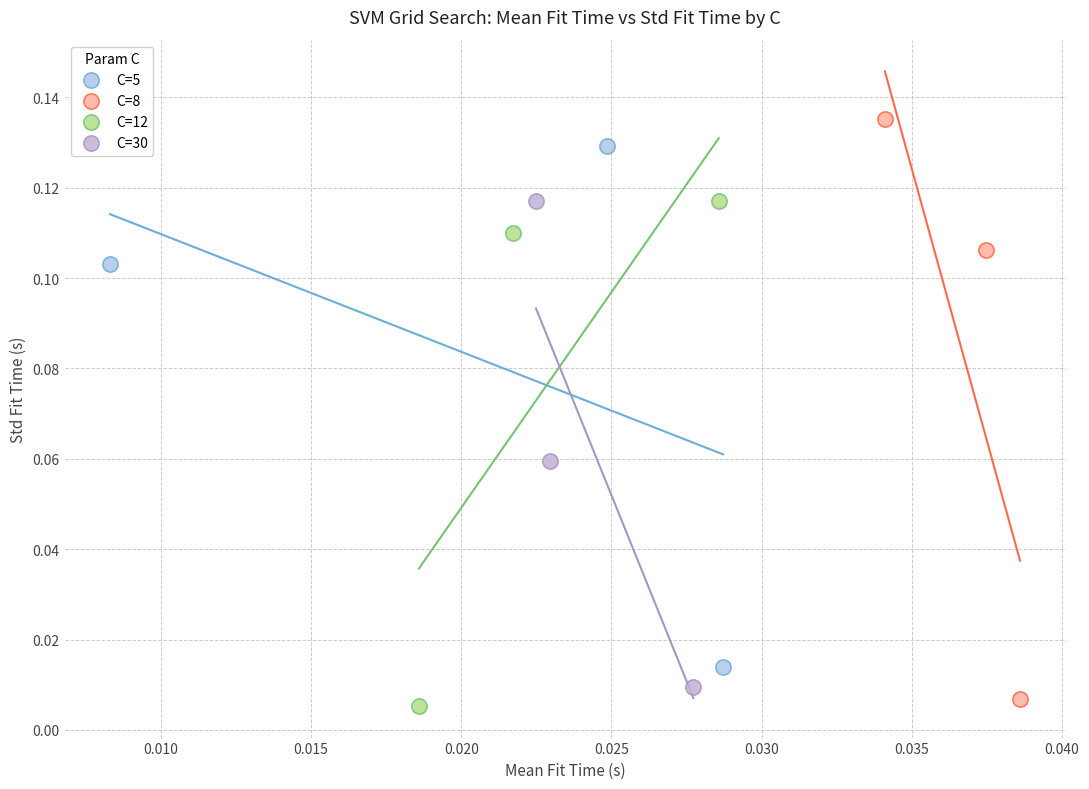

Which series reaches the minimum Y coordinate?

C=12